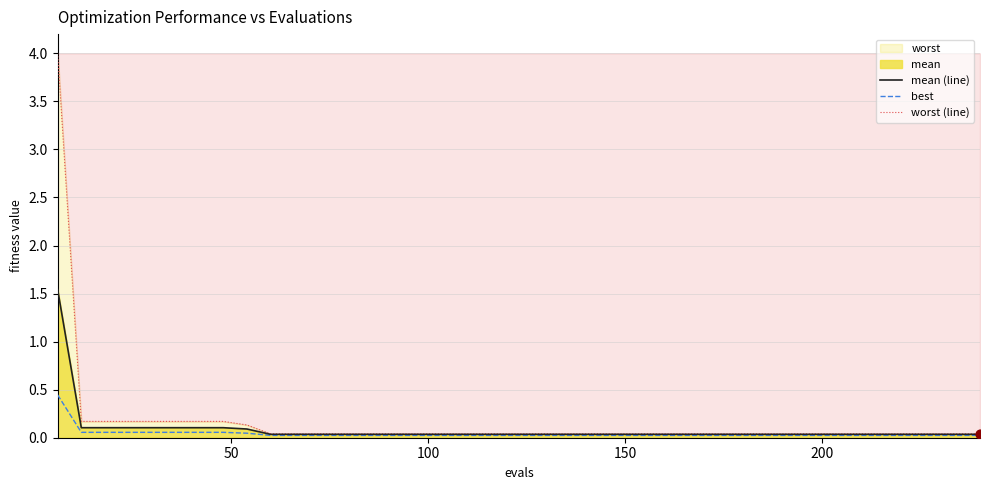

What is the highest value of the mean (line) series?

1.5